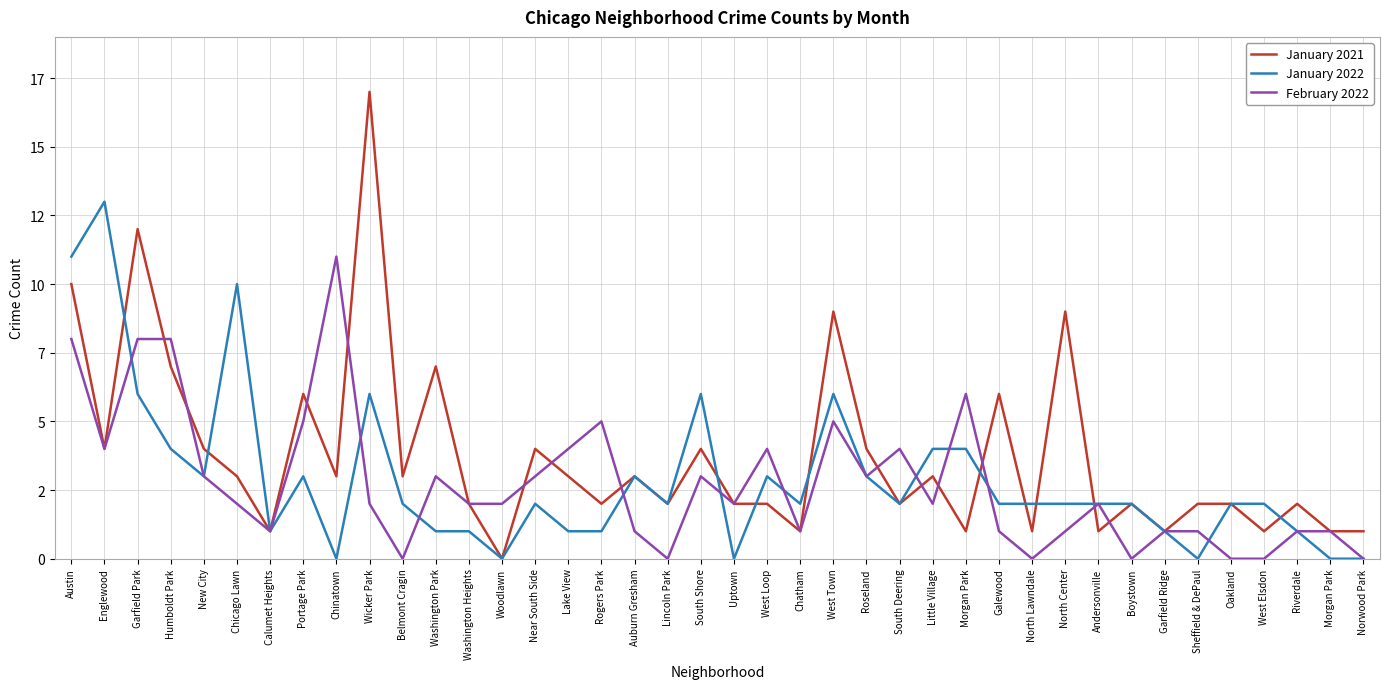

At which label does January 2022 first exceed 2?

Austin